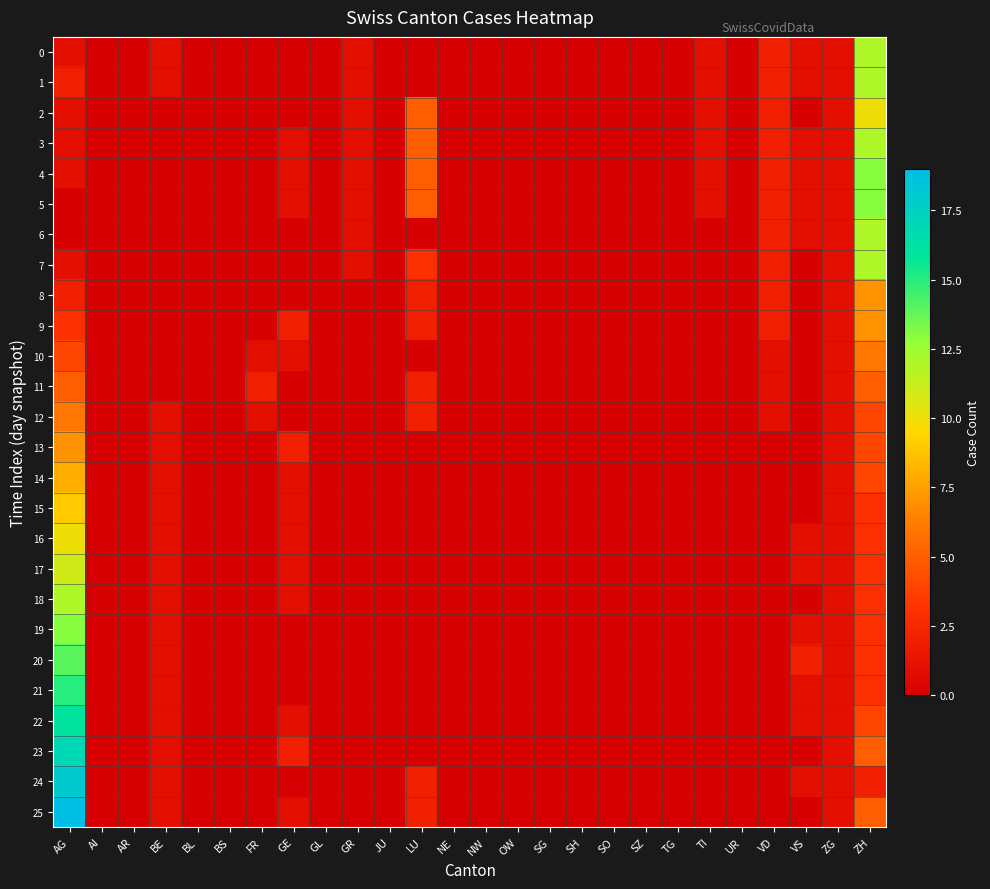

Reading left to right, what are all the values shown in this chart?

0: AG=1	AI=0	AR=0	BE=1	BL=0	BS=0	FR=0	GE=0	GL=0	GR=1	JU=0	LU=0	NE=0	NW=0	OW=0	SG=0	SH=0	SO=0	SZ=0	TG=0	TI=1	UR=0	VD=2	VS=1	ZG=1	ZH=12
1: AG=2	AI=0	AR=0	BE=1	BL=0	BS=0	FR=0	GE=0	GL=0	GR=1	JU=0	LU=0	NE=0	NW=0	OW=0	SG=0	SH=0	SO=0	SZ=0	TG=0	TI=1	UR=0	VD=2	VS=1	ZG=1	ZH=12
2: AG=1	AI=0	AR=0	BE=0	BL=0	BS=0	FR=0	GE=0	GL=0	GR=1	JU=0	LU=5	NE=0	NW=0	OW=0	SG=0	SH=0	SO=0	SZ=0	TG=0	TI=1	UR=0	VD=2	VS=0	ZG=1	ZH=10
3: AG=1	AI=0	AR=0	BE=0	BL=0	BS=0	FR=0	GE=1	GL=0	GR=1	JU=0	LU=5	NE=0	NW=0	OW=0	SG=0	SH=0	SO=0	SZ=0	TG=0	TI=1	UR=0	VD=2	VS=1	ZG=1	ZH=12
4: AG=1	AI=0	AR=0	BE=0	BL=0	BS=0	FR=0	GE=1	GL=0	GR=1	JU=0	LU=5	NE=0	NW=0	OW=0	SG=0	SH=0	SO=0	SZ=0	TG=0	TI=1	UR=0	VD=2	VS=1	ZG=1	ZH=13
5: AG=0	AI=0	AR=0	BE=0	BL=0	BS=0	FR=0	GE=1	GL=0	GR=1	JU=0	LU=5	NE=0	NW=0	OW=0	SG=0	SH=0	SO=0	SZ=0	TG=0	TI=1	UR=0	VD=2	VS=1	ZG=1	ZH=13
6: AG=0	AI=0	AR=0	BE=0	BL=0	BS=0	FR=0	GE=0	GL=0	GR=1	JU=0	LU=0	NE=0	NW=0	OW=0	SG=0	SH=0	SO=0	SZ=0	TG=0	TI=0	UR=0	VD=2	VS=1	ZG=1	ZH=12
7: AG=1	AI=0	AR=0	BE=0	BL=0	BS=0	FR=0	GE=0	GL=0	GR=1	JU=0	LU=3	NE=0	NW=0	OW=0	SG=0	SH=0	SO=0	SZ=0	TG=0	TI=0	UR=0	VD=2	VS=0	ZG=1	ZH=12
8: AG=2	AI=0	AR=0	BE=0	BL=0	BS=0	FR=0	GE=0	GL=0	GR=0	JU=0	LU=2	NE=0	NW=0	OW=0	SG=0	SH=0	SO=0	SZ=0	TG=0	TI=0	UR=0	VD=2	VS=0	ZG=1	ZH=7
9: AG=3	AI=0	AR=0	BE=0	BL=0	BS=0	FR=0	GE=2	GL=0	GR=0	JU=0	LU=2	NE=0	NW=0	OW=0	SG=0	SH=0	SO=0	SZ=0	TG=0	TI=0	UR=0	VD=2	VS=0	ZG=1	ZH=7
10: AG=4	AI=0	AR=0	BE=0	BL=0	BS=0	FR=1	GE=1	GL=0	GR=0	JU=0	LU=0	NE=0	NW=0	OW=0	SG=0	SH=0	SO=0	SZ=0	TG=0	TI=0	UR=0	VD=1	VS=0	ZG=1	ZH=6
11: AG=5	AI=0	AR=0	BE=0	BL=0	BS=0	FR=2	GE=0	GL=0	GR=0	JU=0	LU=2	NE=0	NW=0	OW=0	SG=0	SH=0	SO=0	SZ=0	TG=0	TI=0	UR=0	VD=1	VS=0	ZG=1	ZH=5
12: AG=6	AI=0	AR=0	BE=1	BL=0	BS=0	FR=1	GE=0	GL=0	GR=0	JU=0	LU=2	NE=0	NW=0	OW=0	SG=0	SH=0	SO=0	SZ=0	TG=0	TI=0	UR=0	VD=1	VS=0	ZG=1	ZH=4
13: AG=7	AI=0	AR=0	BE=1	BL=0	BS=0	FR=0	GE=2	GL=0	GR=0	JU=0	LU=0	NE=0	NW=0	OW=0	SG=0	SH=0	SO=0	SZ=0	TG=0	TI=0	UR=0	VD=0	VS=0	ZG=1	ZH=4
14: AG=8	AI=0	AR=0	BE=1	BL=0	BS=0	FR=0	GE=1	GL=0	GR=0	JU=0	LU=0	NE=0	NW=0	OW=0	SG=0	SH=0	SO=0	SZ=0	TG=0	TI=0	UR=0	VD=0	VS=0	ZG=1	ZH=4
15: AG=9	AI=0	AR=0	BE=1	BL=0	BS=0	FR=0	GE=1	GL=0	GR=0	JU=0	LU=0	NE=0	NW=0	OW=0	SG=0	SH=0	SO=0	SZ=0	TG=0	TI=0	UR=0	VD=0	VS=0	ZG=1	ZH=3
16: AG=10	AI=0	AR=0	BE=1	BL=0	BS=0	FR=0	GE=1	GL=0	GR=0	JU=0	LU=0	NE=0	NW=0	OW=0	SG=0	SH=0	SO=0	SZ=0	TG=0	TI=0	UR=0	VD=0	VS=1	ZG=1	ZH=3
17: AG=11	AI=0	AR=0	BE=1	BL=0	BS=0	FR=0	GE=1	GL=0	GR=0	JU=0	LU=0	NE=0	NW=0	OW=0	SG=0	SH=0	SO=0	SZ=0	TG=0	TI=0	UR=0	VD=0	VS=1	ZG=1	ZH=3
18: AG=12	AI=0	AR=0	BE=1	BL=0	BS=0	FR=0	GE=1	GL=0	GR=0	JU=0	LU=0	NE=0	NW=0	OW=0	SG=0	SH=0	SO=0	SZ=0	TG=0	TI=0	UR=0	VD=0	VS=0	ZG=1	ZH=3
19: AG=13	AI=0	AR=0	BE=1	BL=0	BS=0	FR=0	GE=0	GL=0	GR=0	JU=0	LU=0	NE=0	NW=0	OW=0	SG=0	SH=0	SO=0	SZ=0	TG=0	TI=0	UR=0	VD=0	VS=1	ZG=1	ZH=3
20: AG=14	AI=0	AR=0	BE=1	BL=0	BS=0	FR=0	GE=0	GL=0	GR=0	JU=0	LU=0	NE=0	NW=0	OW=0	SG=0	SH=0	SO=0	SZ=0	TG=0	TI=0	UR=0	VD=0	VS=2	ZG=1	ZH=3
21: AG=15	AI=0	AR=0	BE=1	BL=0	BS=0	FR=0	GE=0	GL=0	GR=0	JU=0	LU=0	NE=0	NW=0	OW=0	SG=0	SH=0	SO=0	SZ=0	TG=0	TI=0	UR=0	VD=0	VS=1	ZG=1	ZH=3
22: AG=16	AI=0	AR=0	BE=1	BL=0	BS=0	FR=0	GE=1	GL=0	GR=0	JU=0	LU=0	NE=0	NW=0	OW=0	SG=0	SH=0	SO=0	SZ=0	TG=0	TI=0	UR=0	VD=0	VS=1	ZG=1	ZH=4
23: AG=17	AI=0	AR=0	BE=1	BL=0	BS=0	FR=0	GE=2	GL=0	GR=0	JU=0	LU=0	NE=0	NW=0	OW=0	SG=0	SH=0	SO=0	SZ=0	TG=0	TI=0	UR=0	VD=0	VS=0	ZG=1	ZH=5
24: AG=18	AI=0	AR=0	BE=1	BL=0	BS=0	FR=0	GE=0	GL=0	GR=0	JU=0	LU=2	NE=0	NW=0	OW=0	SG=0	SH=0	SO=0	SZ=0	TG=0	TI=0	UR=0	VD=0	VS=1	ZG=1	ZH=2
25: AG=19	AI=0	AR=0	BE=1	BL=0	BS=0	FR=0	GE=1	GL=0	GR=0	JU=0	LU=2	NE=0	NW=0	OW=0	SG=0	SH=0	SO=0	SZ=0	TG=0	TI=0	UR=0	VD=0	VS=0	ZG=1	ZH=5